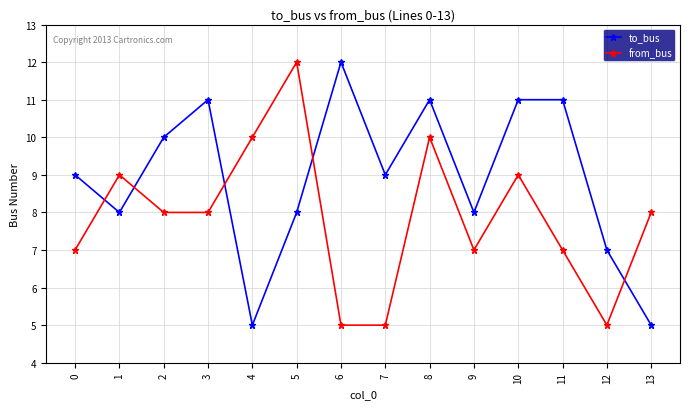

True or false: from_bus has more than 1 interior local peaks.

True